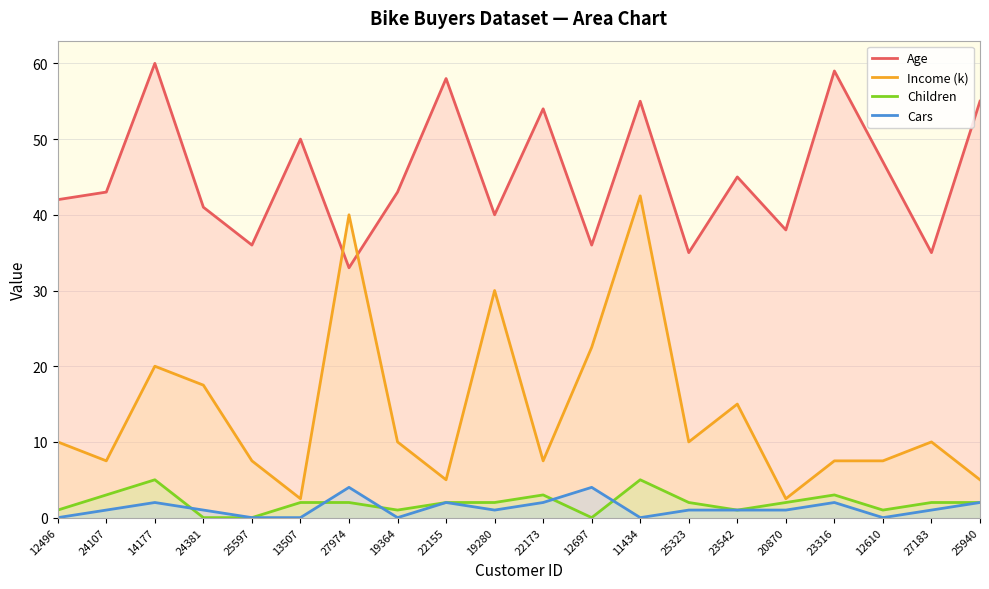

At 20870, list the series in order from smallest to largest.

Cars, Children, Income (k), Age